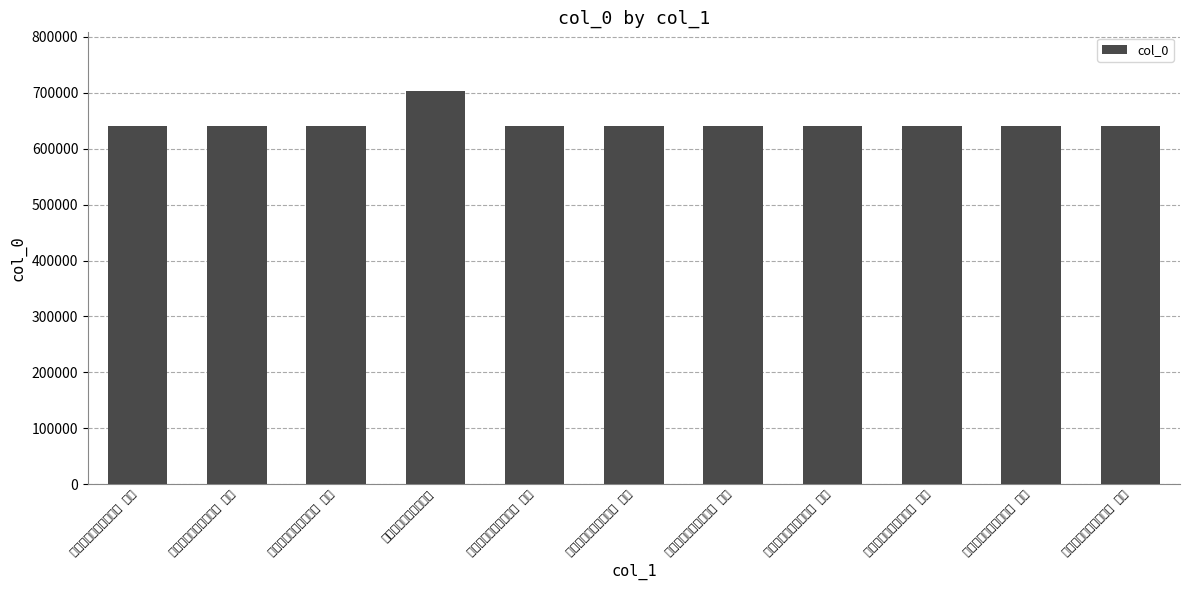

What is the label of the 8th bar from the left?

次前韵奉简范景先先生 其十